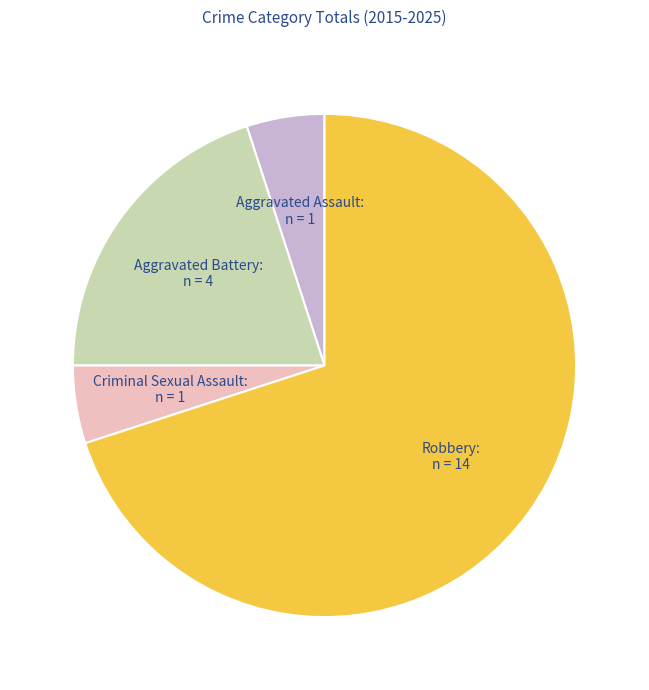

Approximately how many times larger is the value at Aggravated Battery compared to Robbery?

0.3